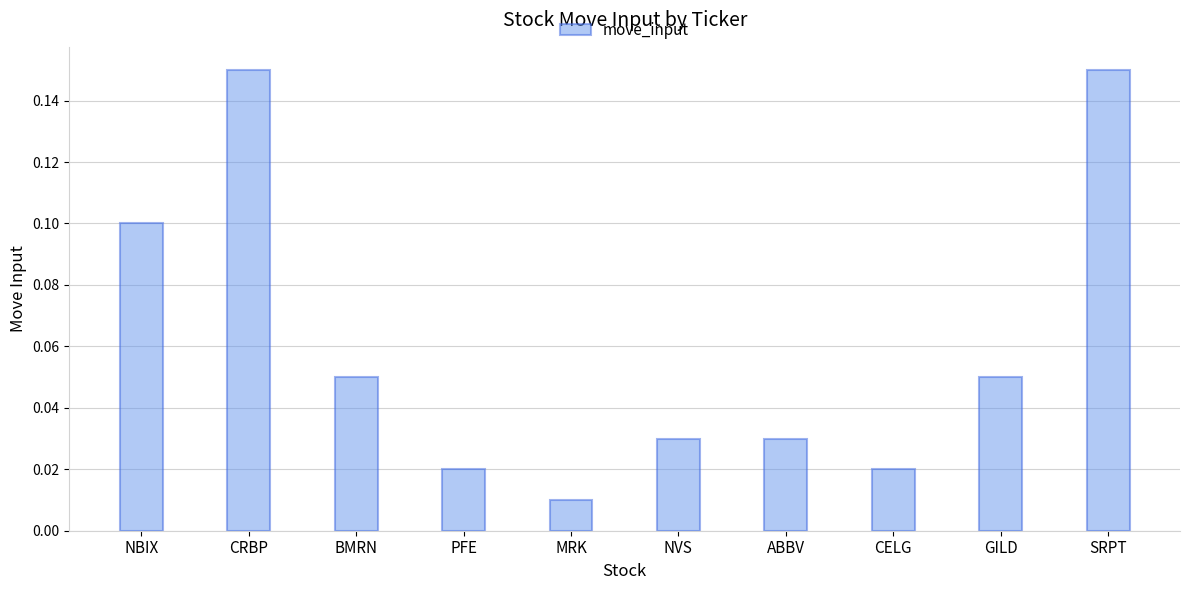

What is the sum of all values?

0.6